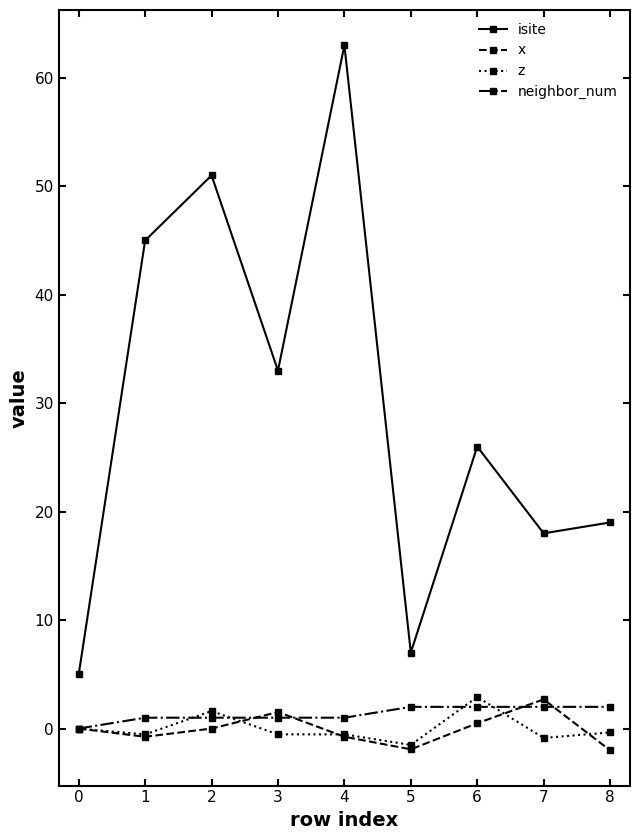

Which category has the highest value across all series?

4